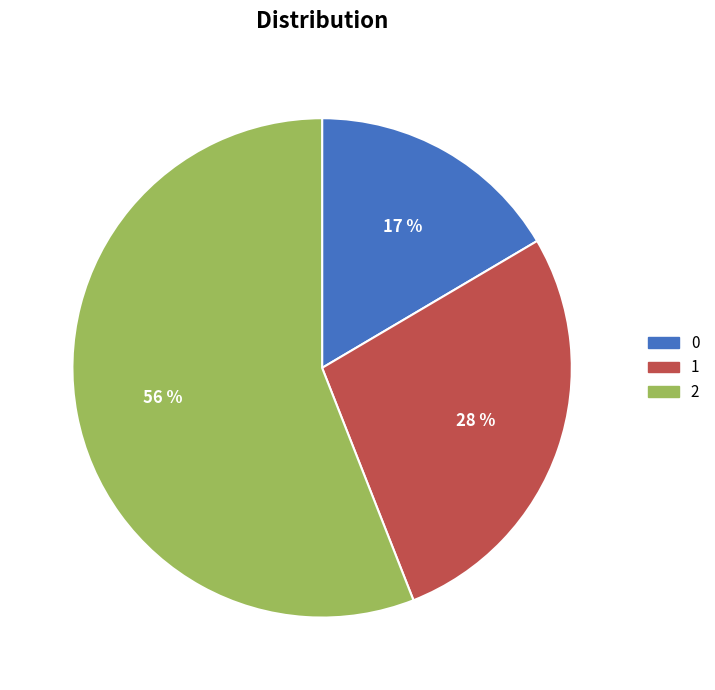

Does 2 represent more than half of the total?

Yes